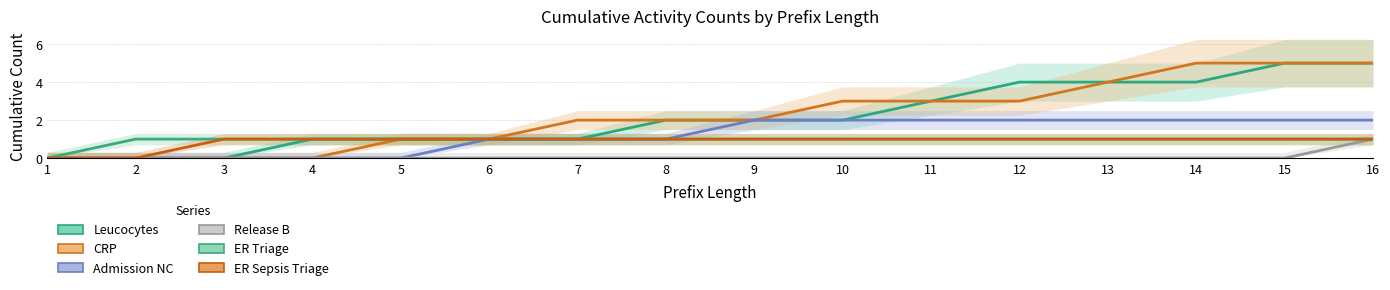

Rank the categories by ER Sepsis Triage value from lowest to highest.

1, 2, 3, 4, 5, 6, 7, 8, 9, 10, 11, 12, 13, 14, 15, 16